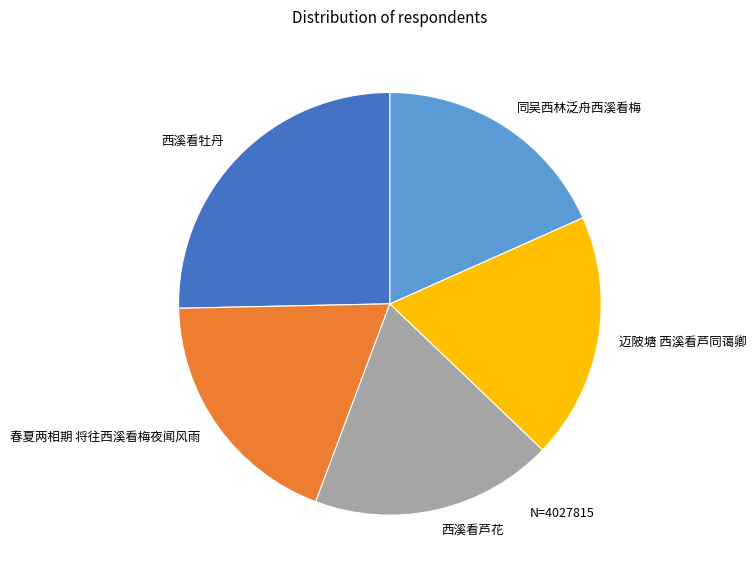

Between 西溪看牡丹 and 西溪看芦花, which is larger?

西溪看牡丹